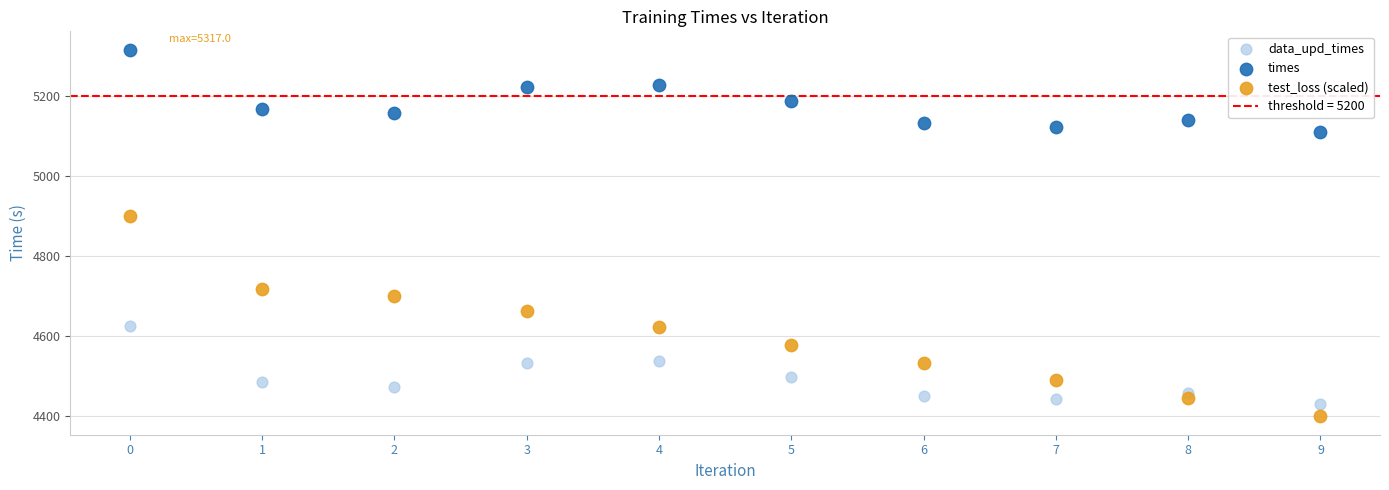

Which series has the largest Y range (max minus min)?

test_loss (scaled)